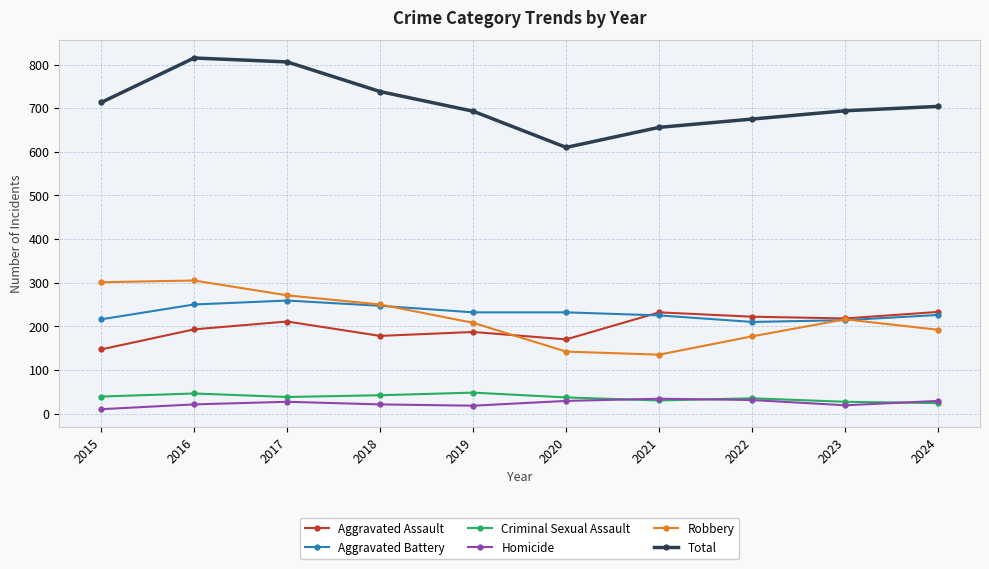

How many categories are shown in the chart?

10